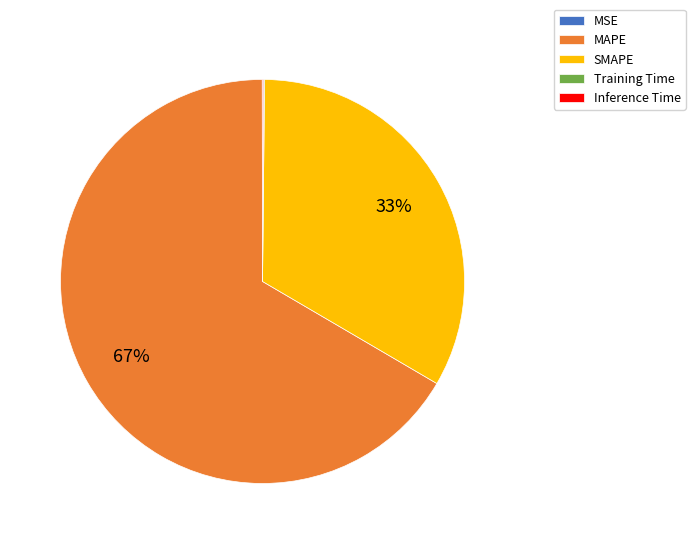

Which category accounts for the majority?

MAPE